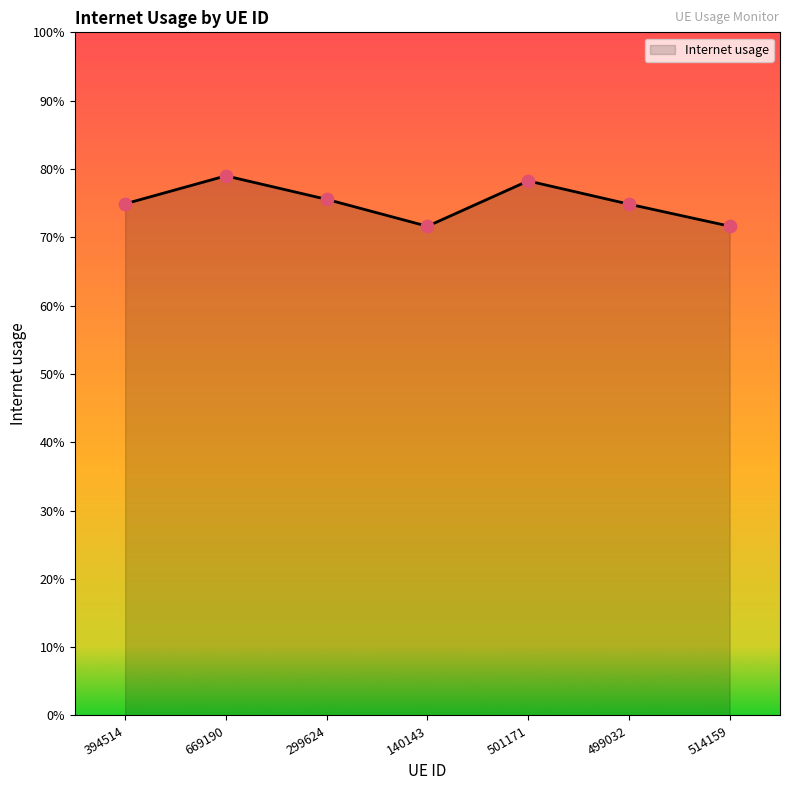

Which has a higher value, 299624 or 499032?

299624